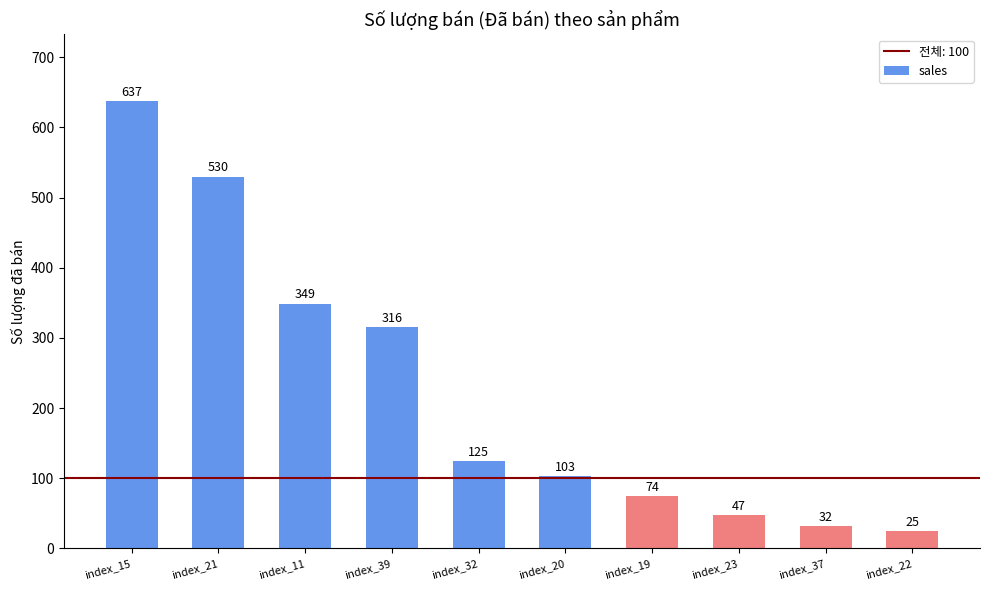

What is the average value?

224